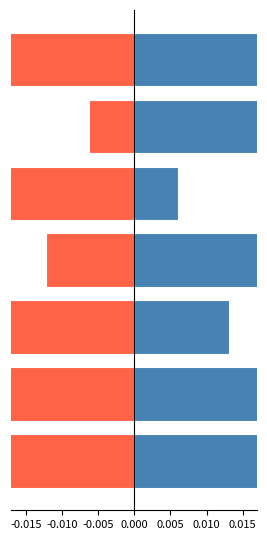

Is it true that positive equals 0.0 at -0.015?

False